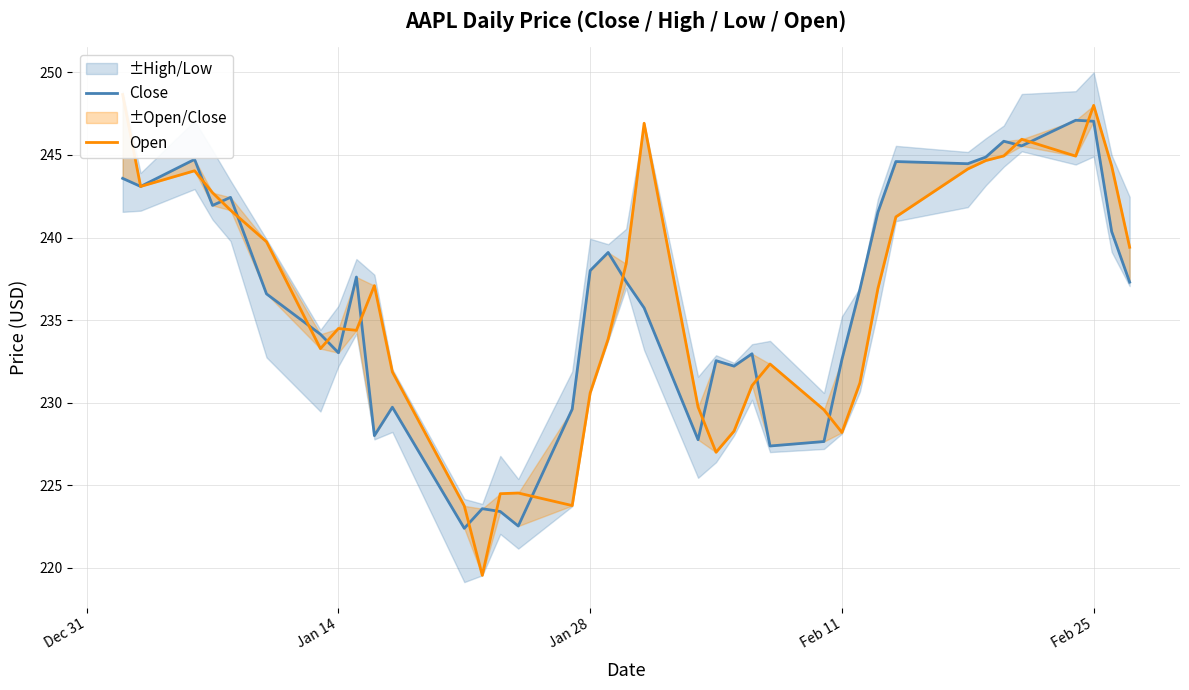

At how many categories does at least one series exceed 245?

6